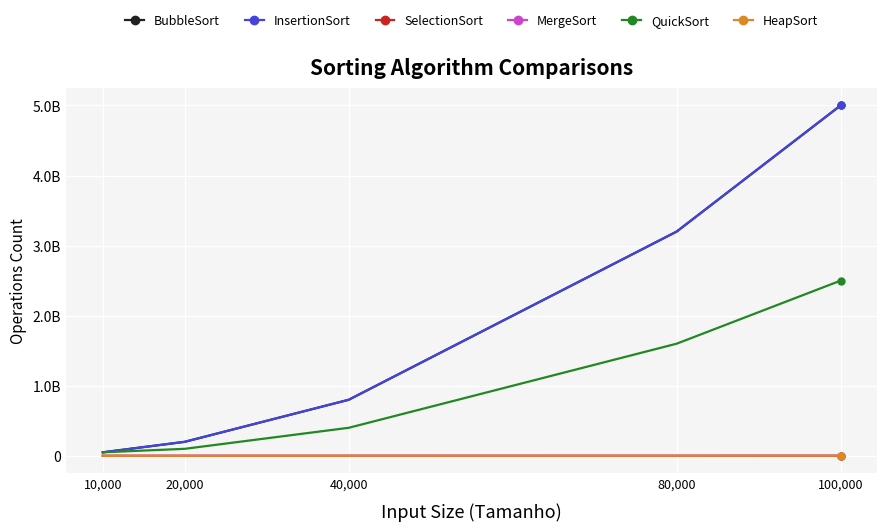

What is the label of the 4th point from the right?

20,000